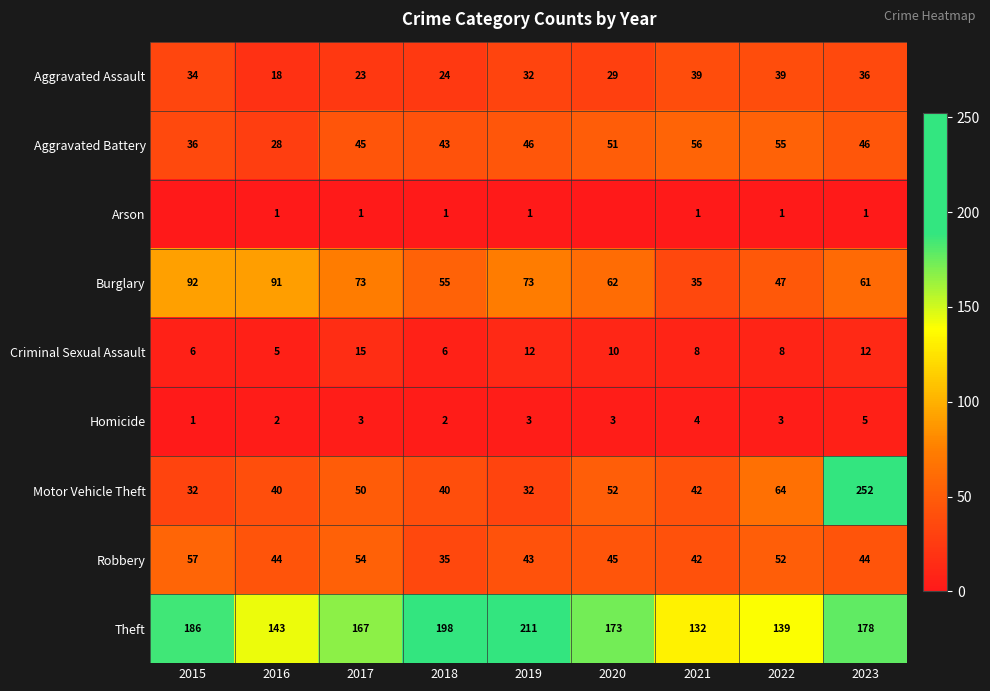

The Arson series shows 2 at 2018. True or false?

False